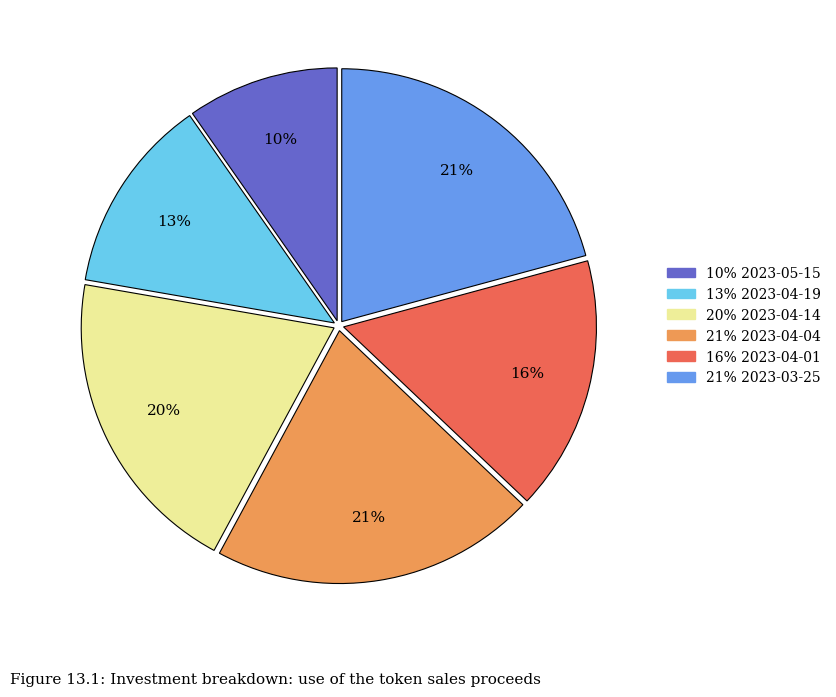

Is there any slice that represents more than half of the pie?

No